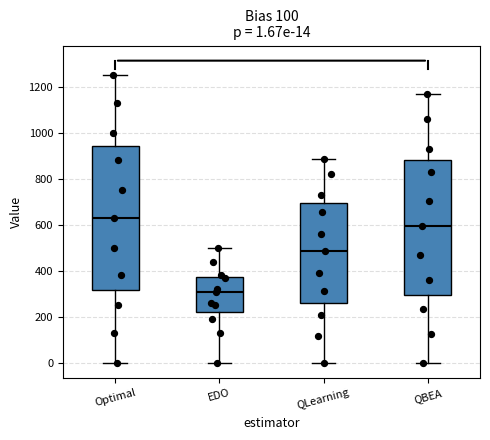

Which box has the lowest median line?

EDO